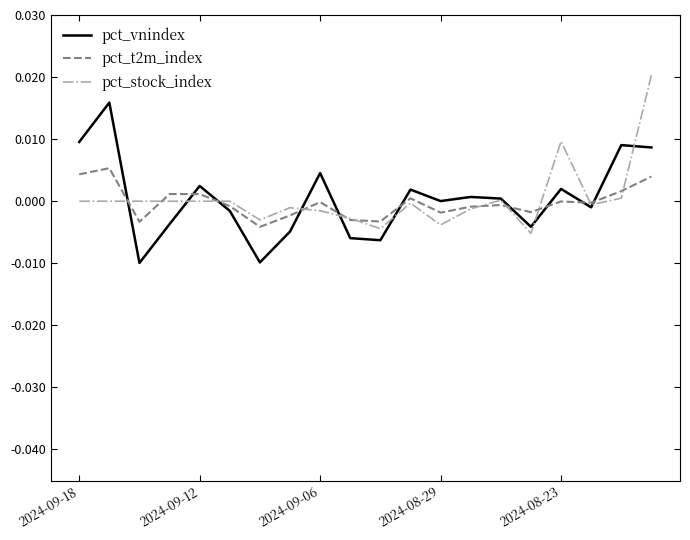

Rank the series by their maximum value, from highest to lowest.

pct_stock_index, pct_vnindex, pct_t2m_index